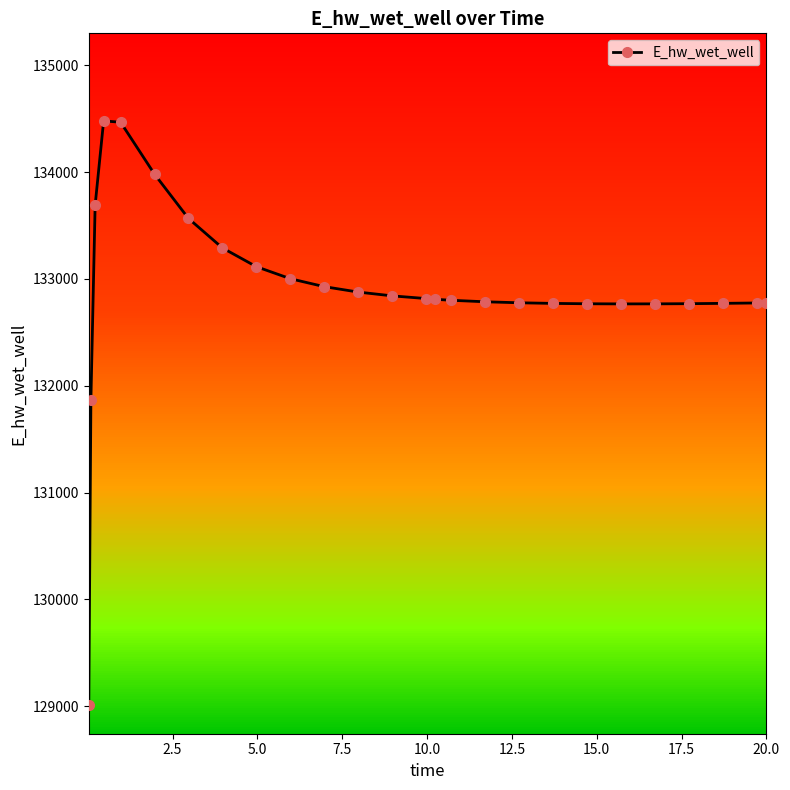

What is the value of the 26th point from the left?

132776.9